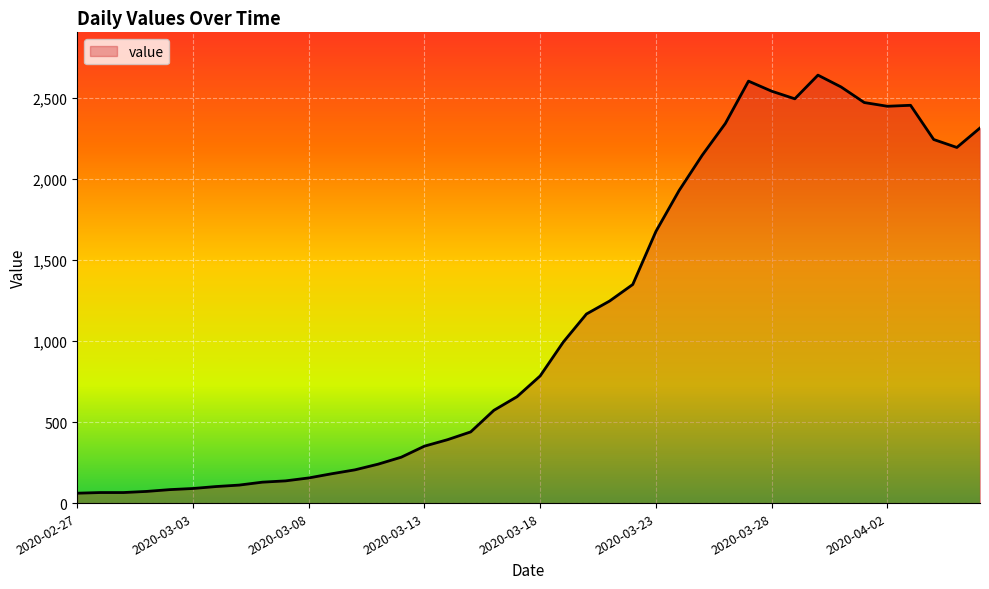

What is the minimum value shown in the chart?

61